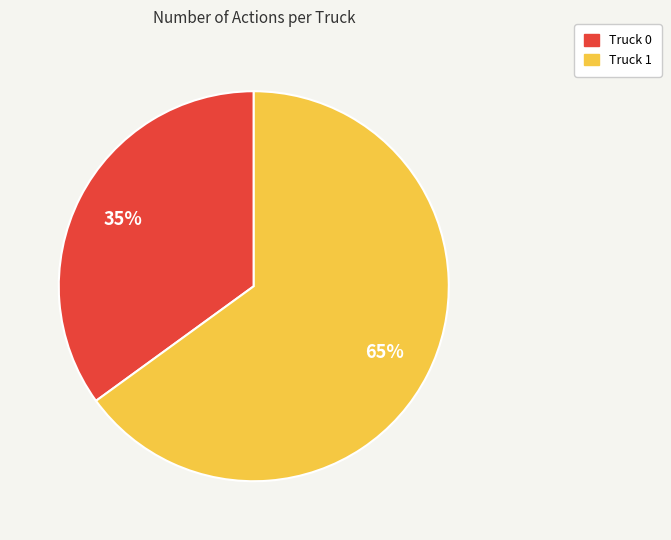

Does Truck 0 account for over 50% of the chart?

No